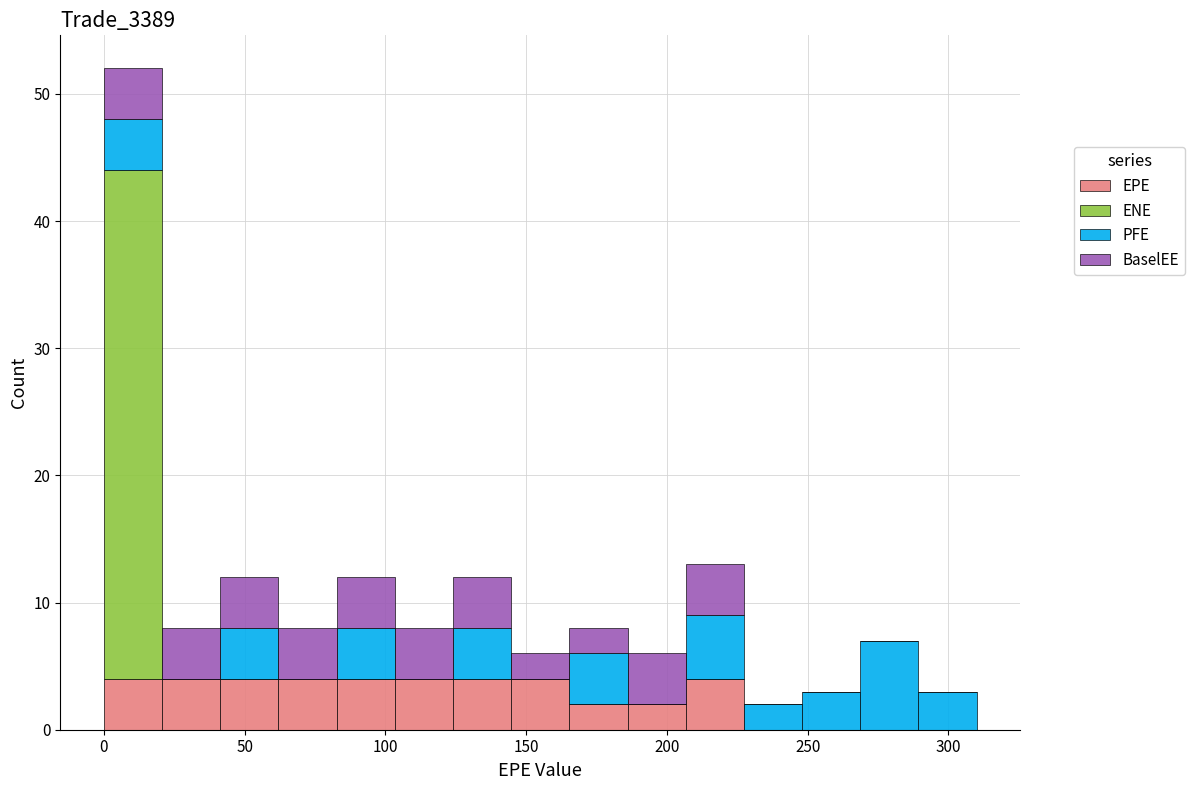

Reading left to right, transcribe this chart: for each stacked bar, give the range it covers on the x-axis and its total height. Neither the bar edges nor the heights are printed on the chart, so give them approximately, as read against the axes.

0 to 20: 52
20 to 40: 8
40 to 60: 12
60 to 85: 8
85 to 105: 12
105 to 125: 8
125 to 145: 12
145 to 165: 6
165 to 185: 8
185 to 205: 6
205 to 225: 13
225 to 250: 2
250 to 270: 3
270 to 290: 7
290 to 310: 3